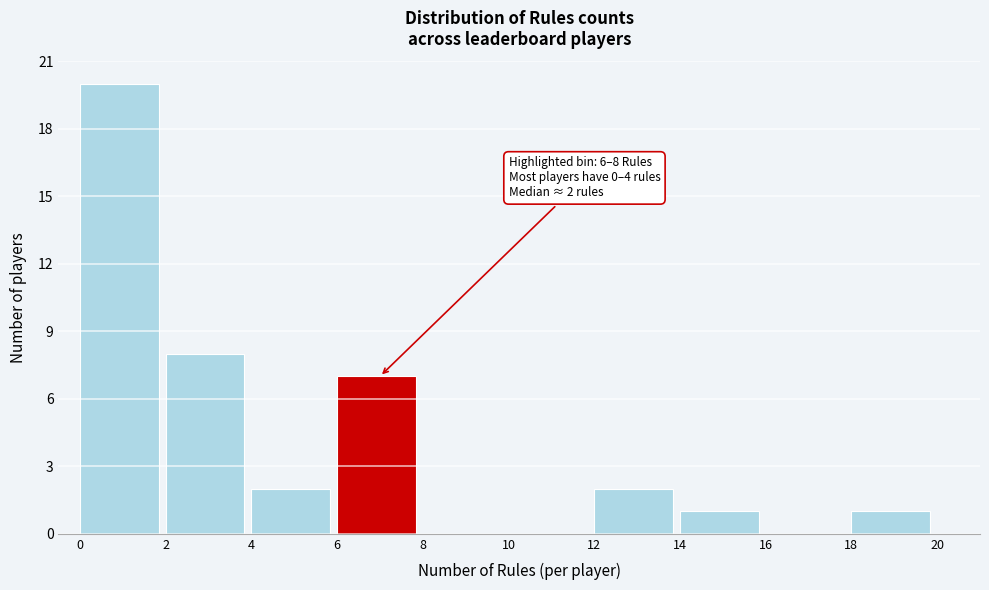

Over which range of the x-axis is the bar tallest?

0 to 2